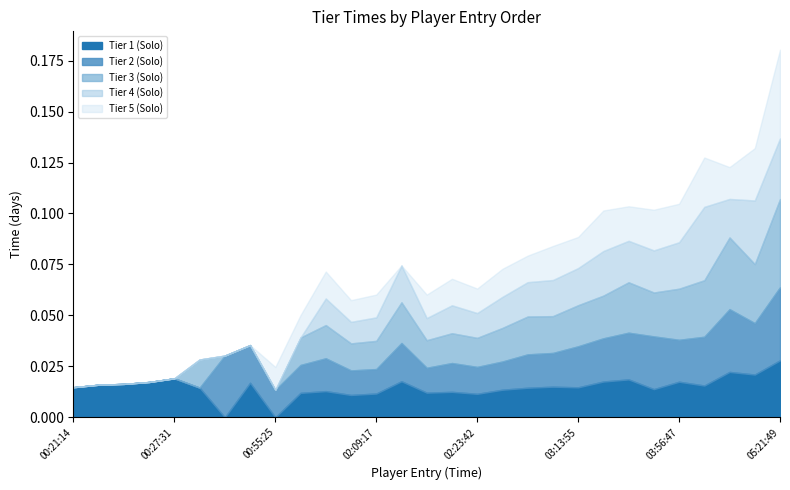

Which category has the highest value in the Tier 1 (Solo) series?

05:21:49